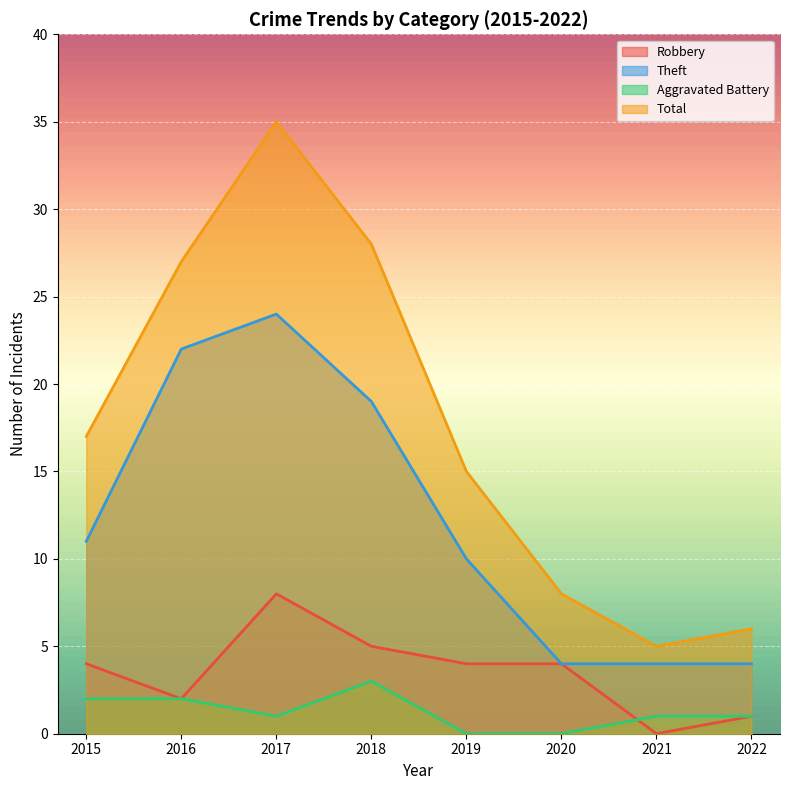

Reading left to right, list all the values displayed in this chart.

Robbery: 2015=4	2016=2	2017=8	2018=5	2019=4	2020=4	2021=0	2022=1
Theft: 2015=11	2016=22	2017=24	2018=19	2019=10	2020=4	2021=4	2022=4
Aggravated Battery: 2015=2	2016=2	2017=1	2018=3	2019=0	2020=0	2021=1	2022=1
Total: 2015=17	2016=27	2017=35	2018=28	2019=15	2020=8	2021=5	2022=6